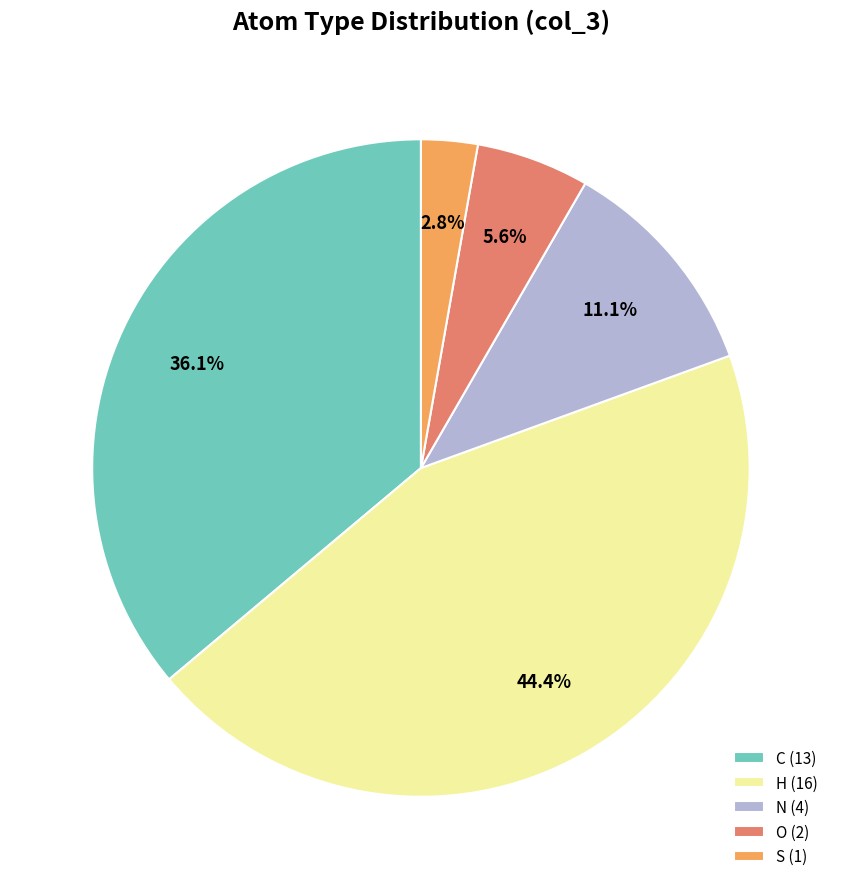

How many slices are in this pie chart?

5